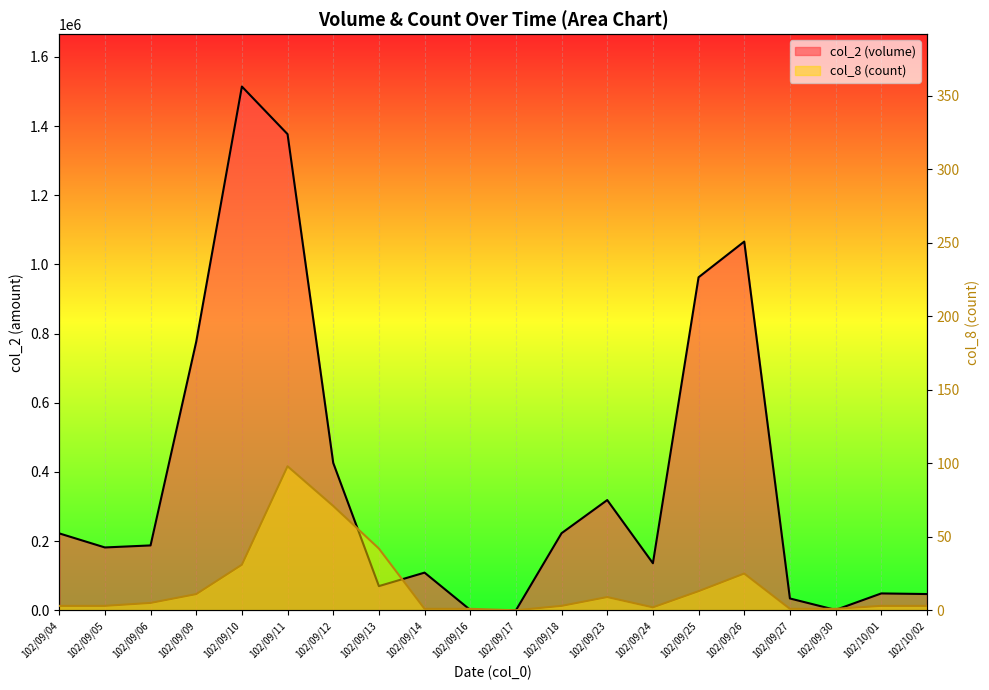

At how many categories does at least one series exceed 46695?

16